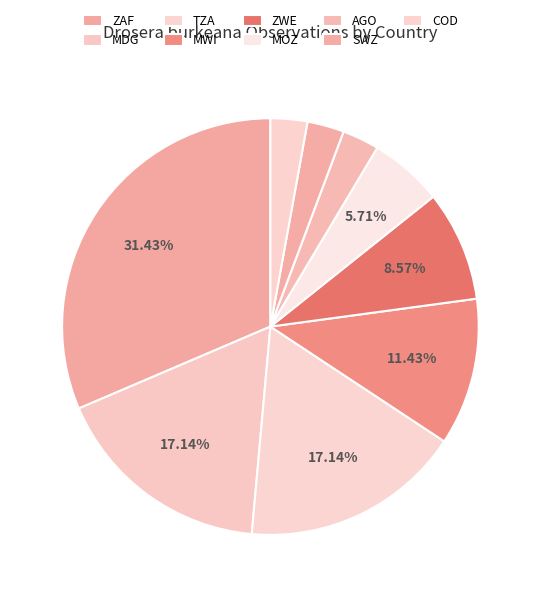

Is there any slice that represents more than half of the pie?

No